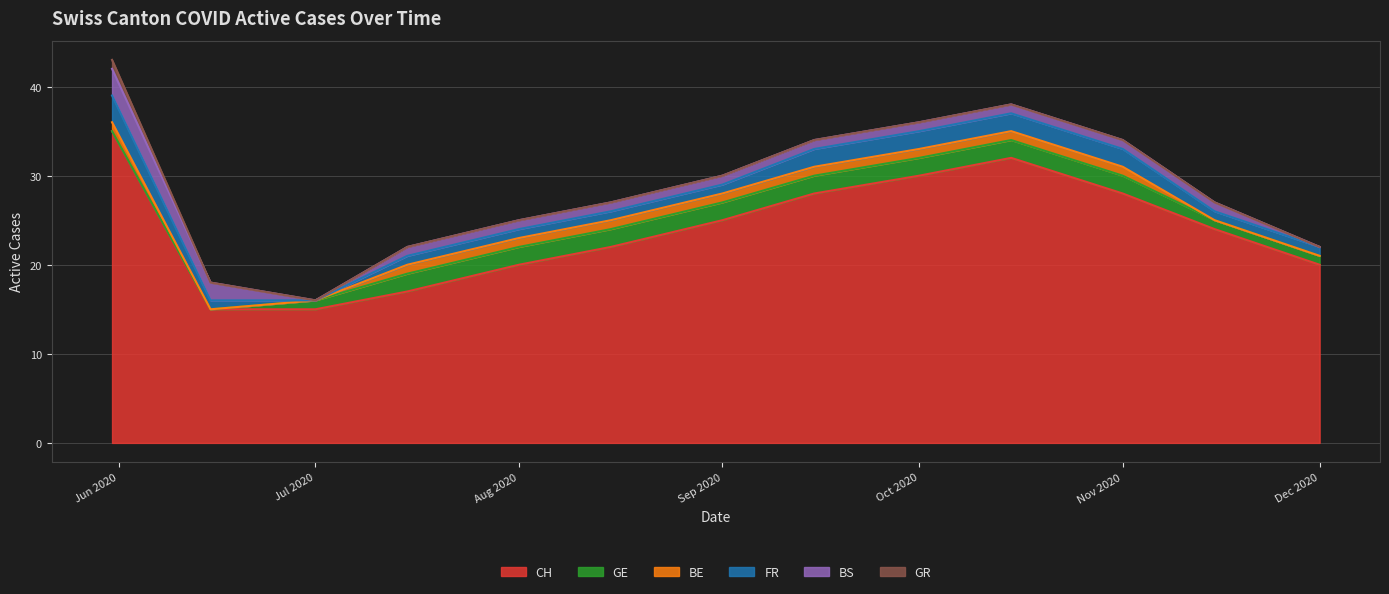

At which label is FR closest to 1?

2020-06-15